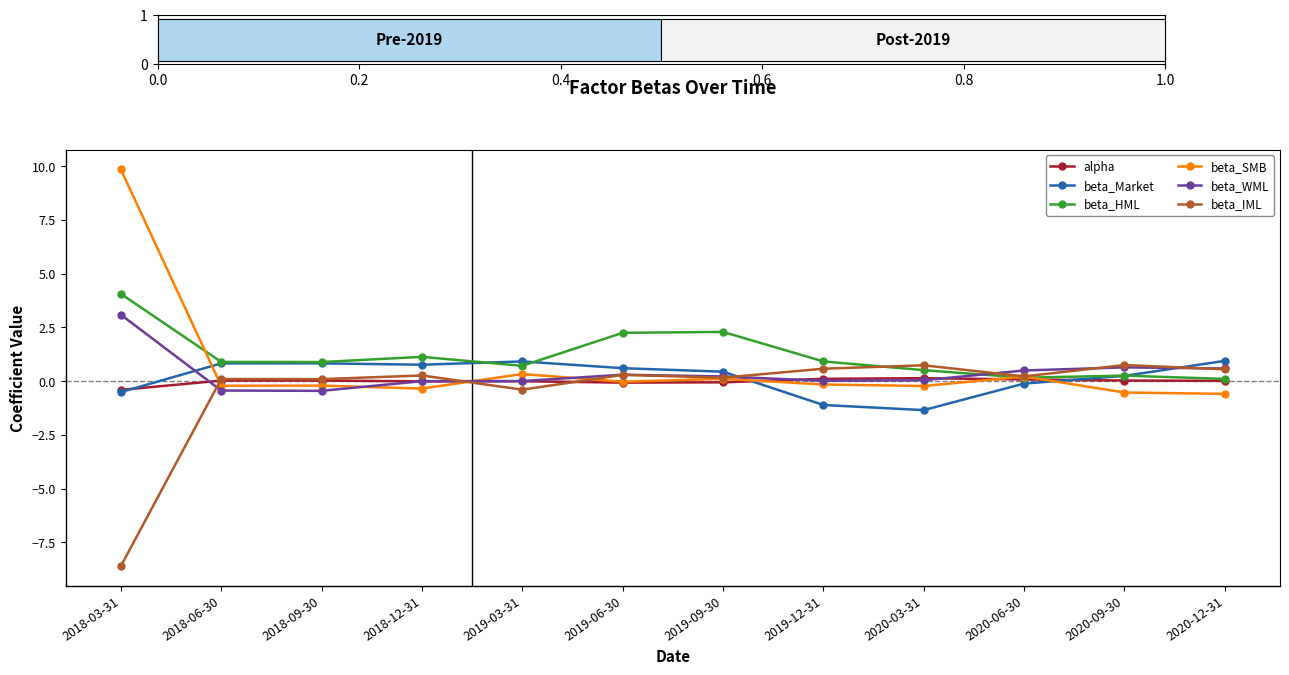

Between 2018-12-31 and 2020-03-31, which series saw the biggest shift?

beta_Market